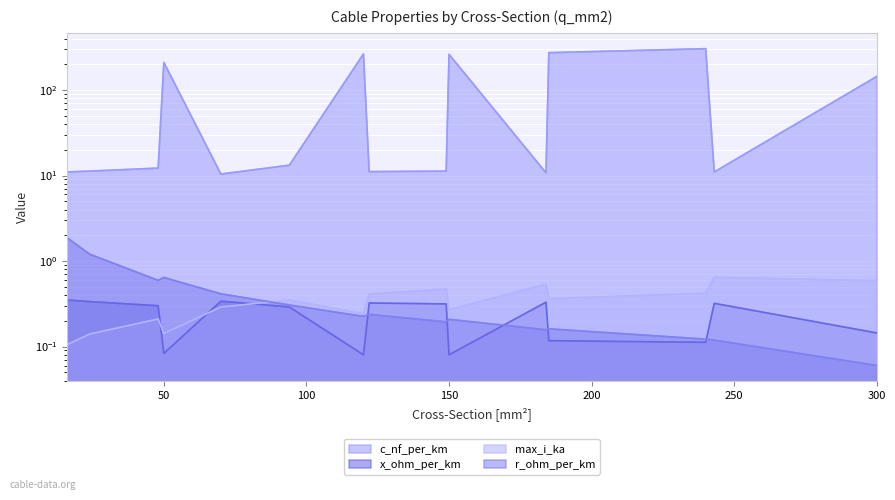

Which category has the lowest value across all series?

300